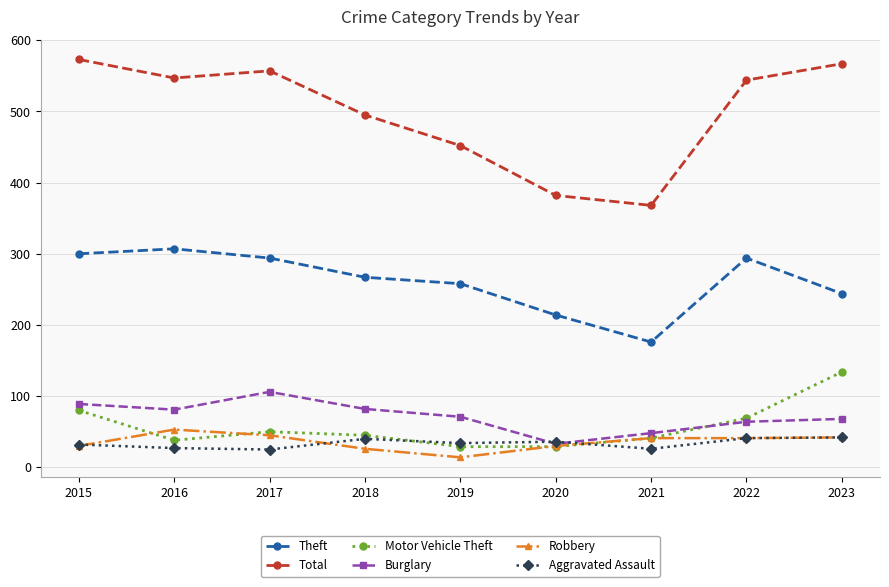

Which category has the lowest value across all series?

2019